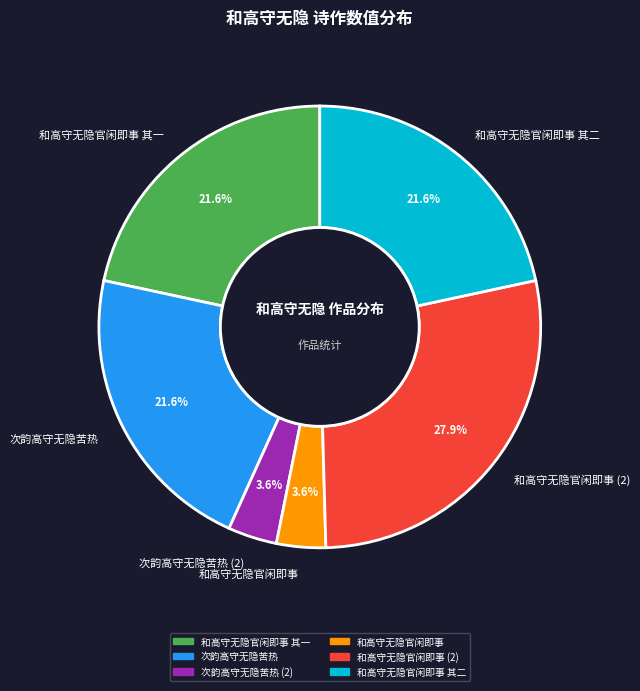

Is the sum of 和高守无隐官闲即事 and 和高守无隐官闲即事 其二 greater than half?

No